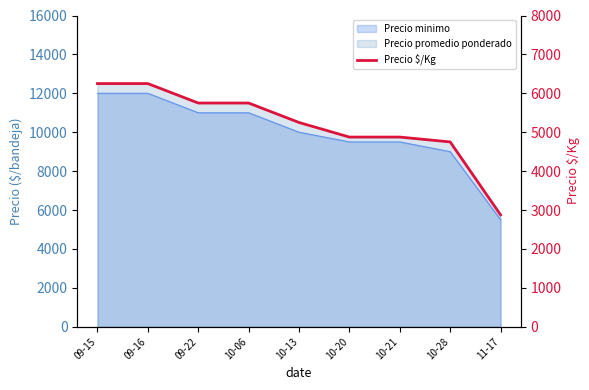

The value at 10-28 is 1667. True or false?

False